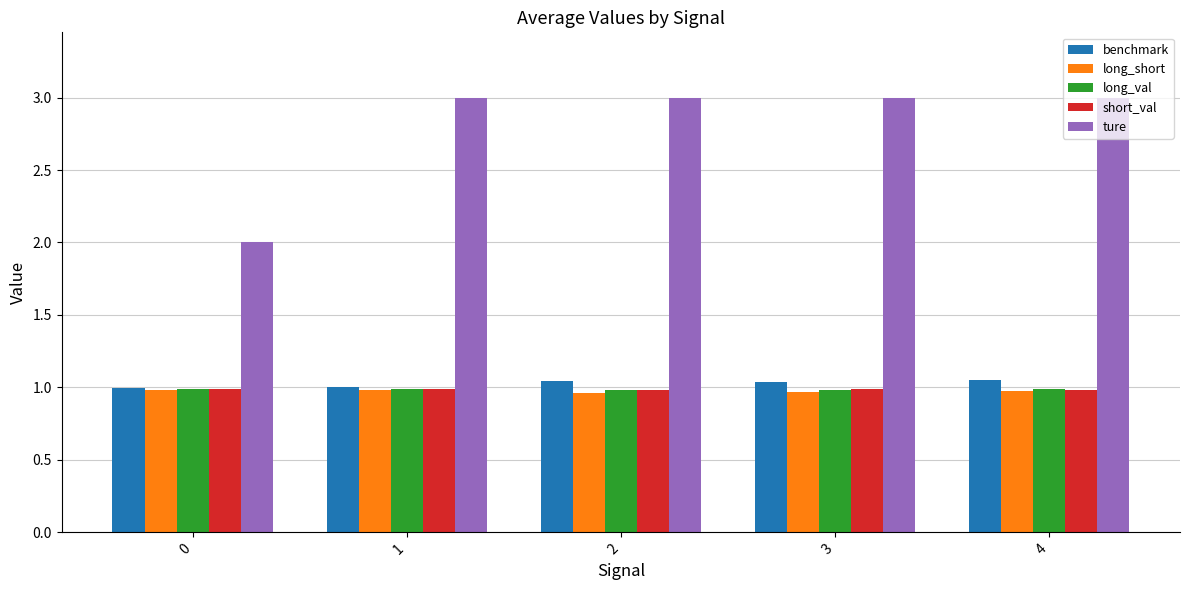

How many series are shown in this chart?

5